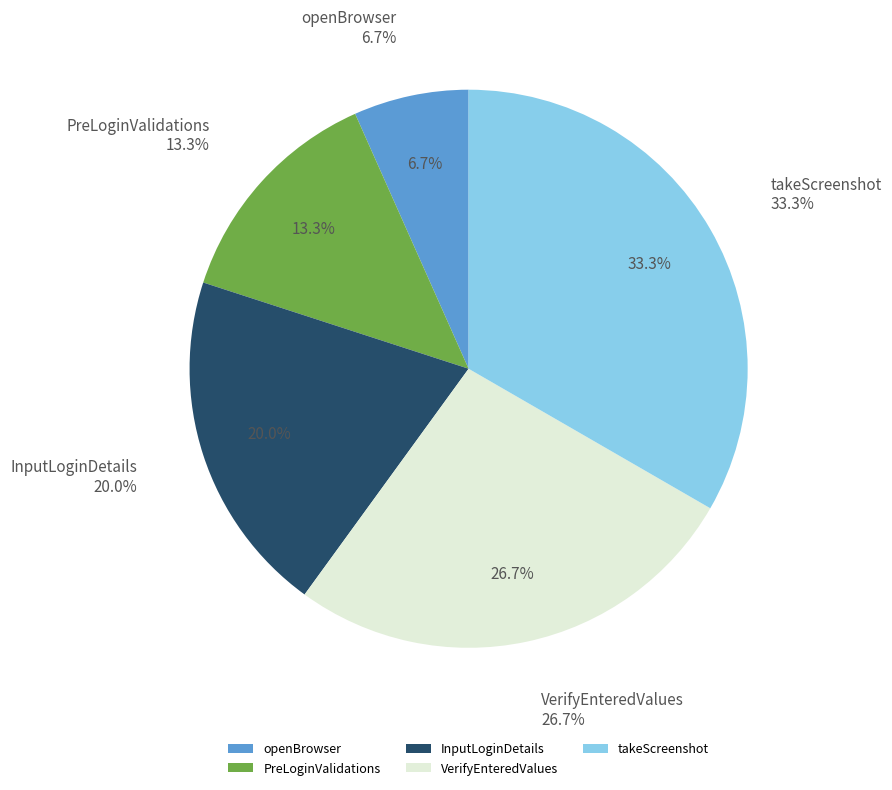

To the nearest percent, what portion does PreLoginValidations represent?

13%